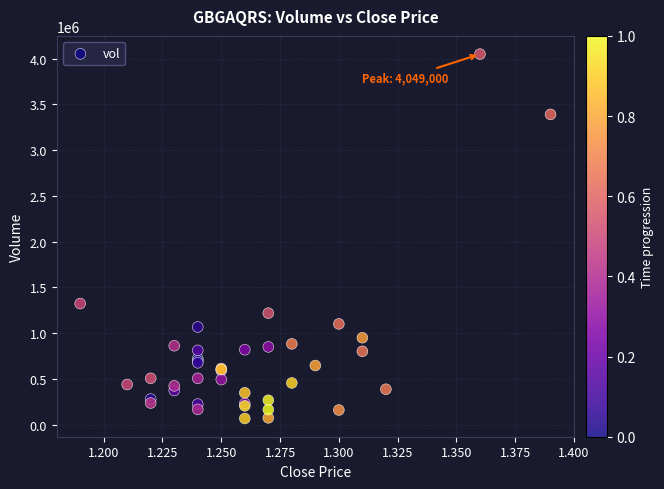

What Y value in the scatter plot is closest to 2058900?

1324300